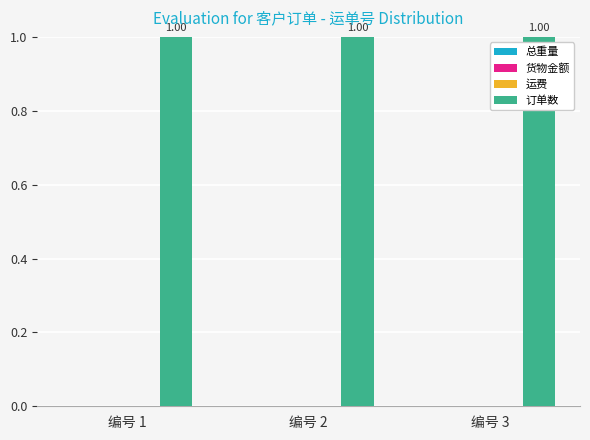

The value of 运费 at 编号 1 is 0. True or false?

True